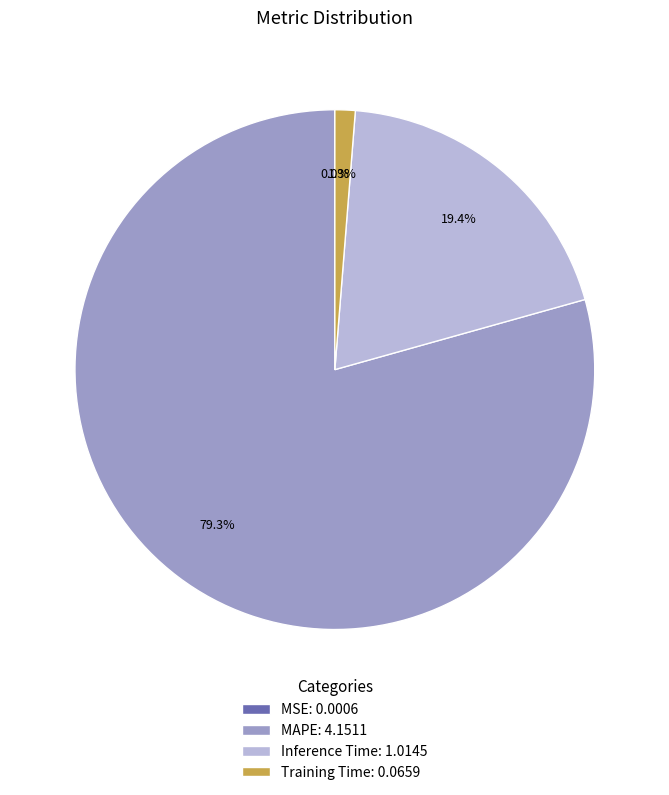

Between Training Time: 0.0659 and Inference Time: 1.0145, which is larger?

Inference Time: 1.0145